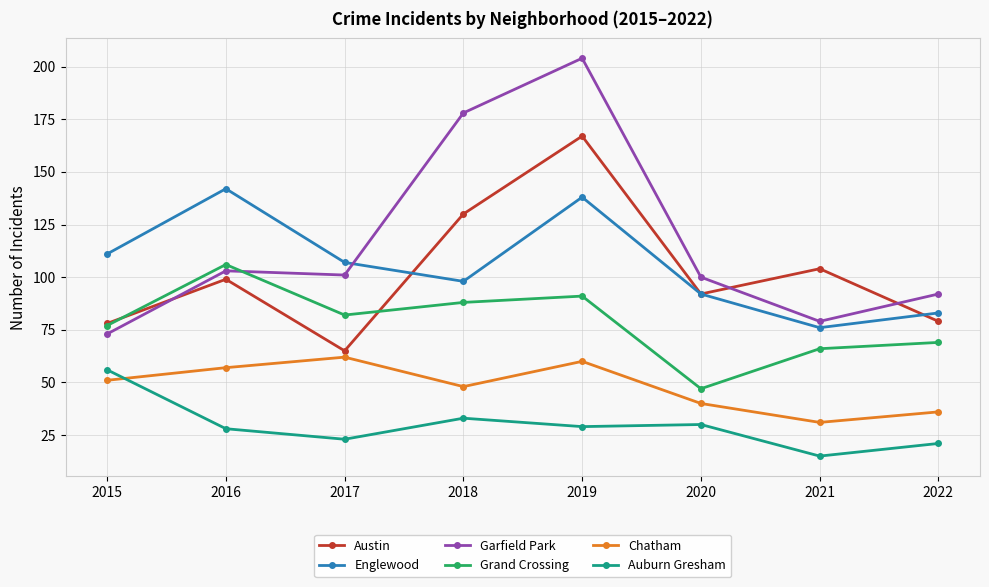

What is the sum of all Chatham values?

385